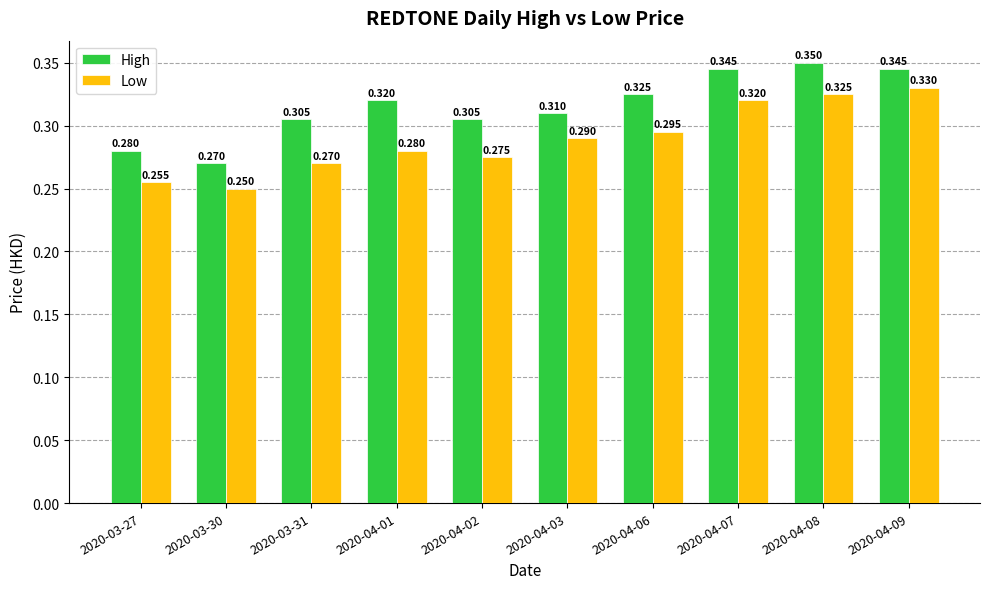

What is the label of the 4th bar from the right?

2020-04-06